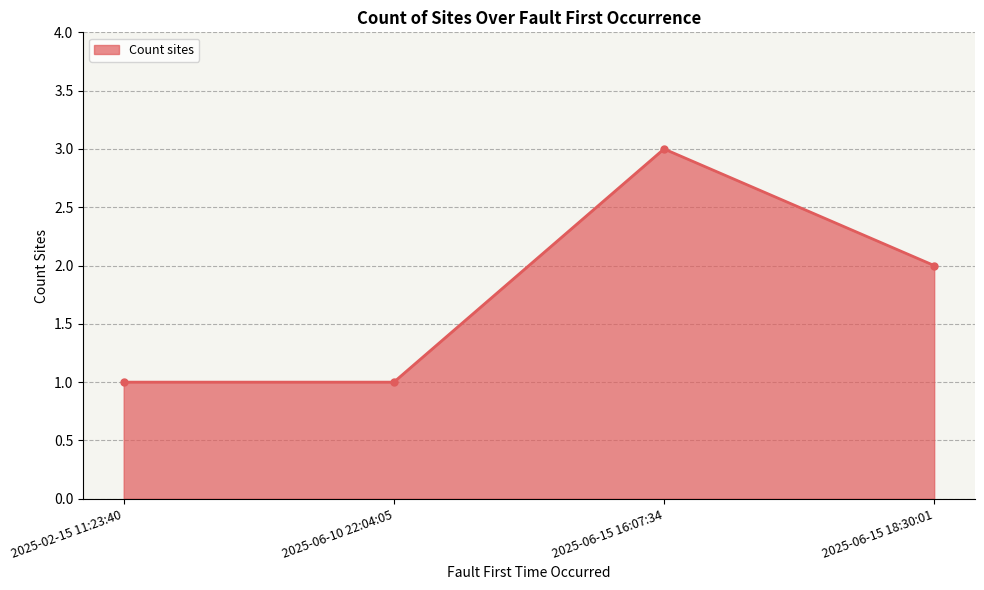

Which has a higher value, 2025-06-15 18:30:01 or 2025-06-15 16:07:34?

2025-06-15 16:07:34